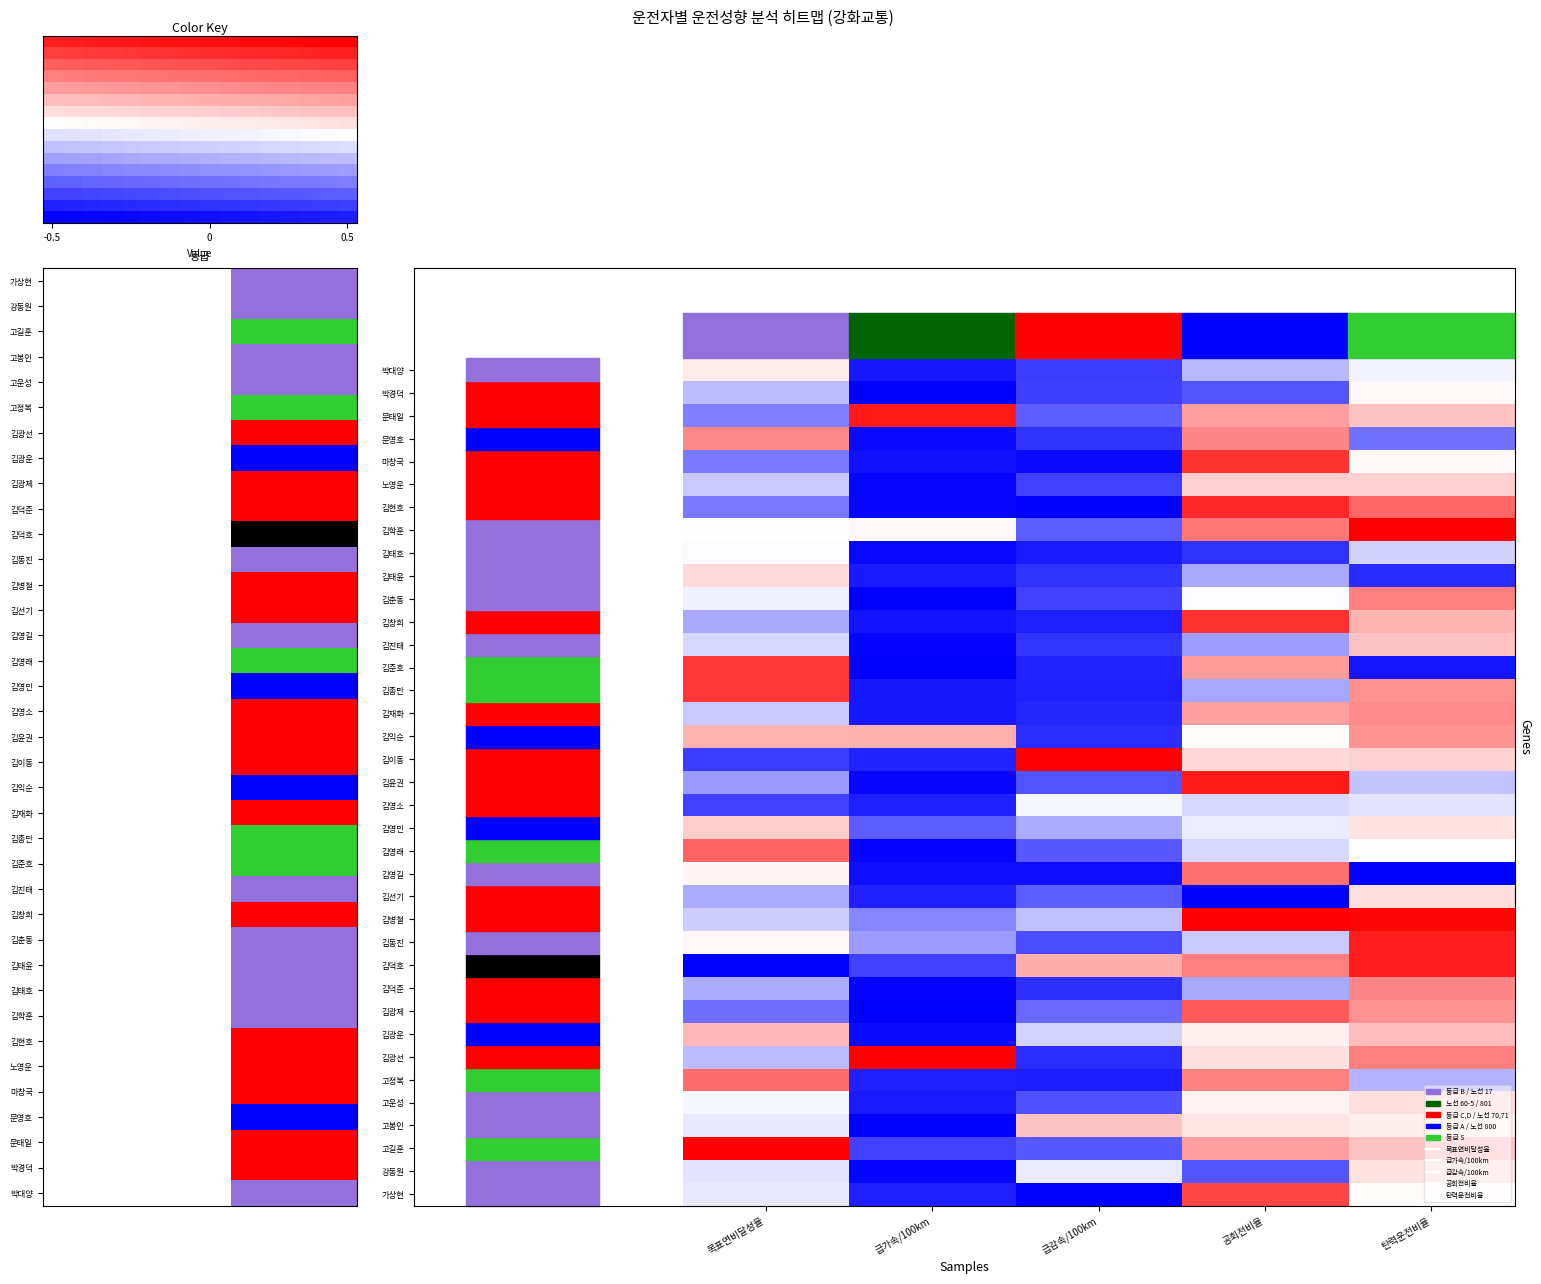

The value of 김영소 at 급가속/100km is -0.2. True or false?

False